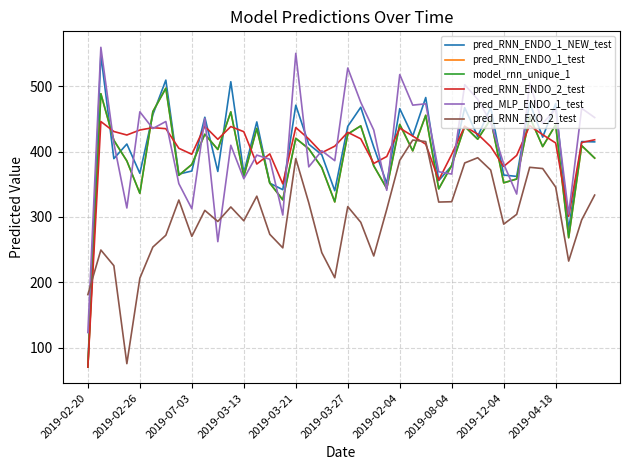

Does the chart display data point markers on the line(s)?

No